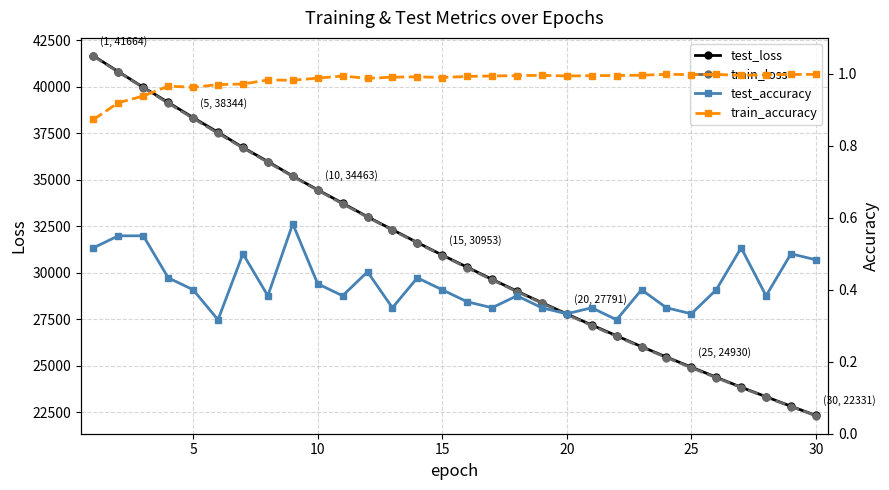

True or false: train_loss has more than 1 points higher than both neighbors.

False